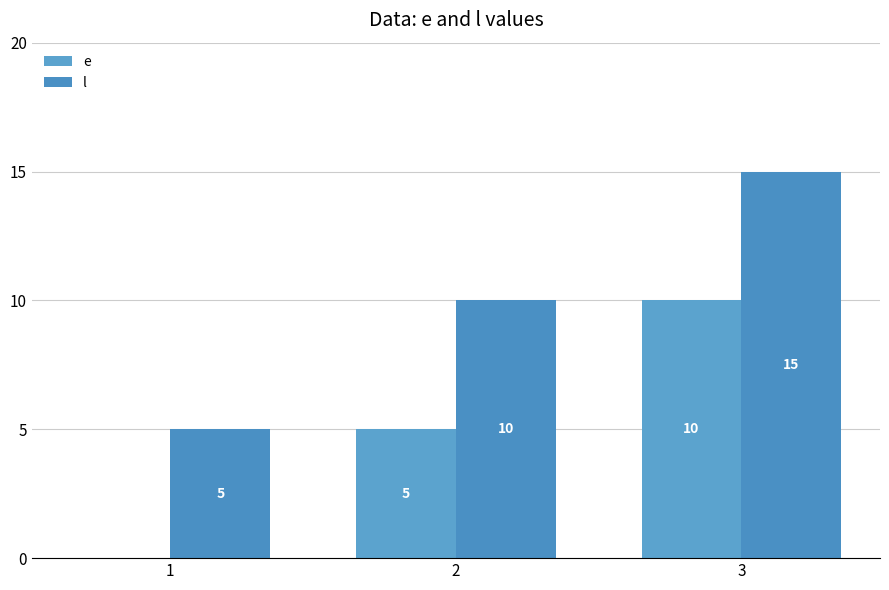

How many groups of bars are there?

3